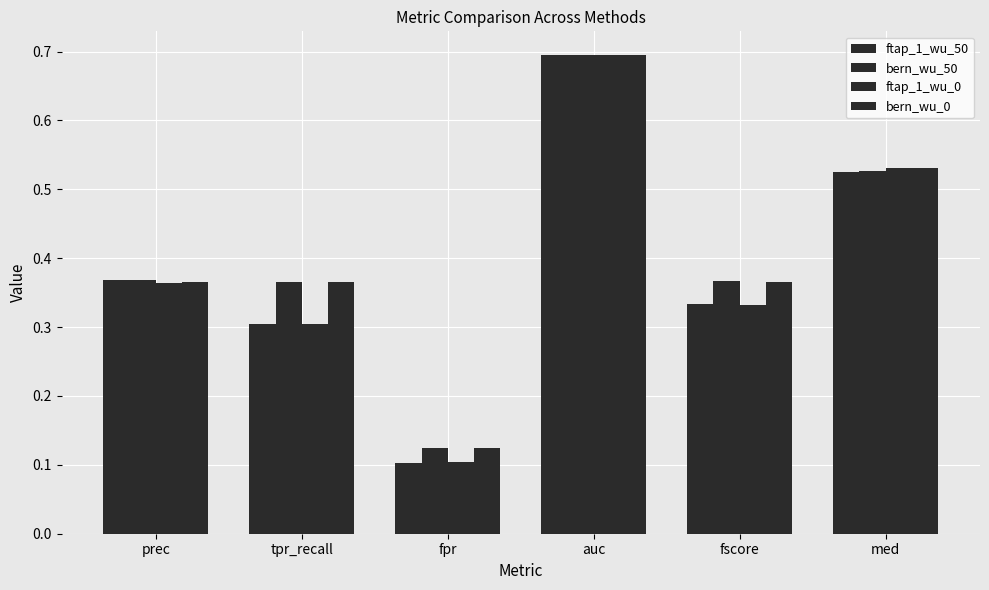

What is the maximum value shown in the chart?

0.7